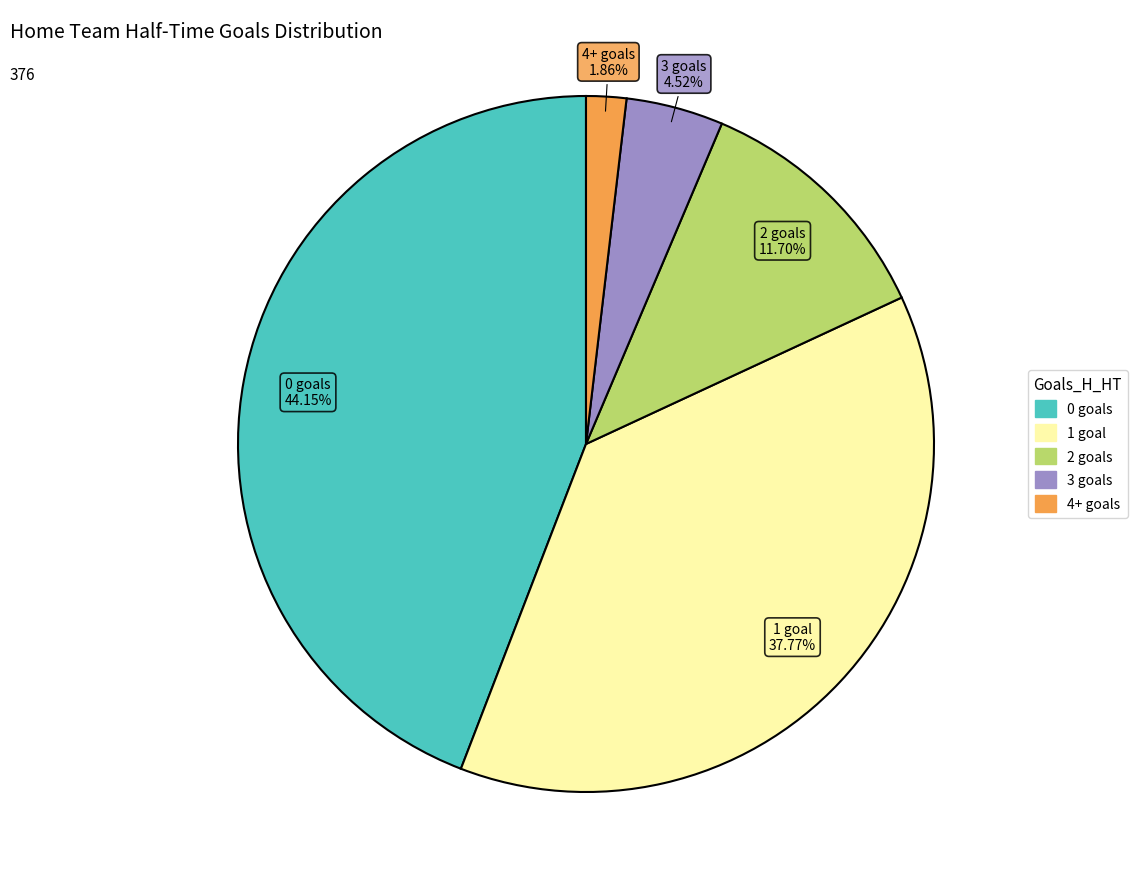

How many slices are in this pie chart?

5